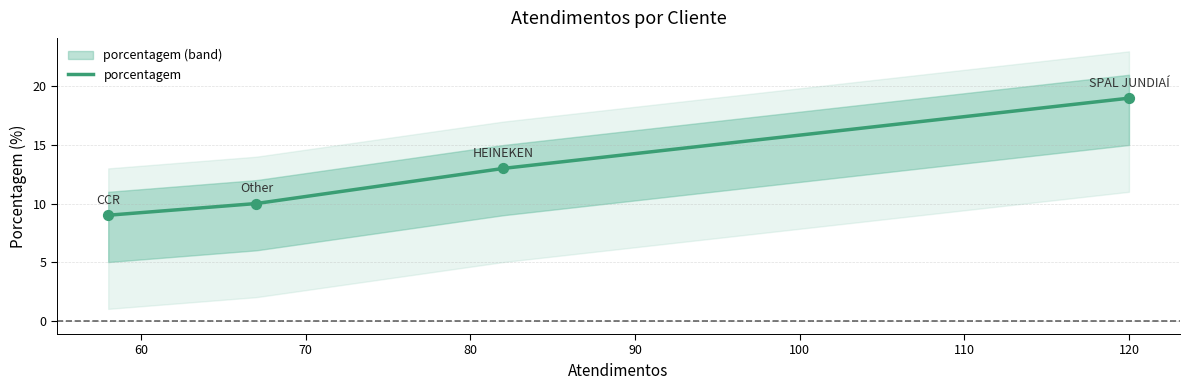

Which has a higher value, HEINEKEN or SPAL JUNDIAÍ?

SPAL JUNDIAÍ